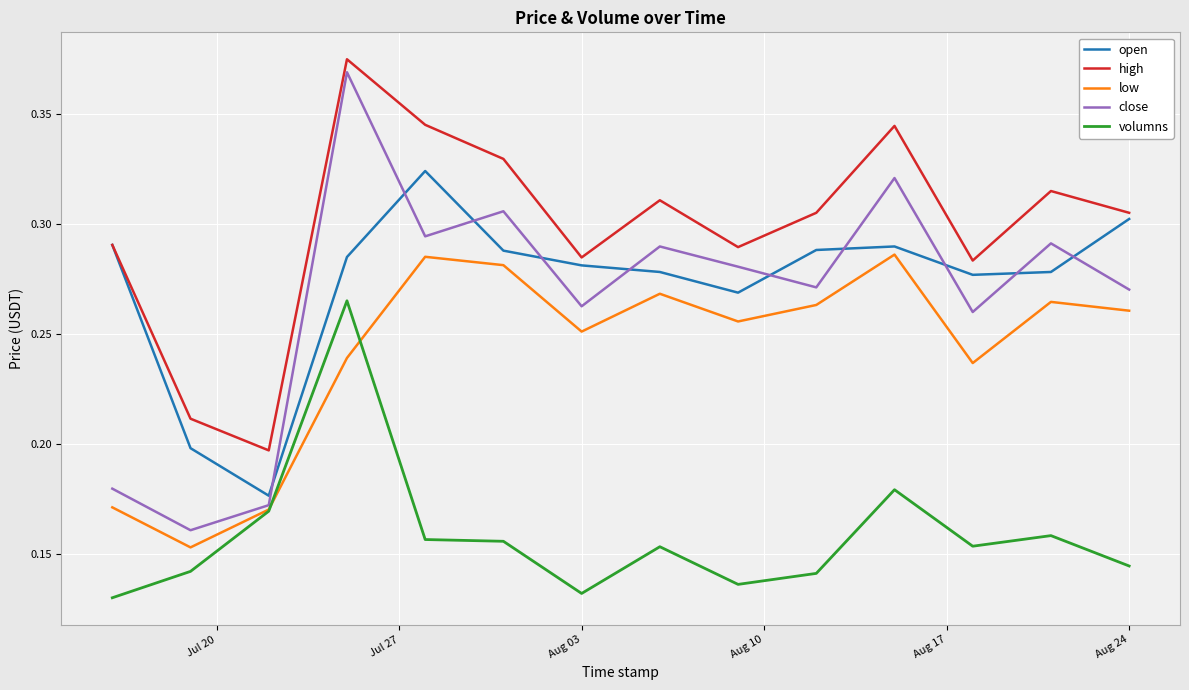

Which series has the largest total across all categories?

high